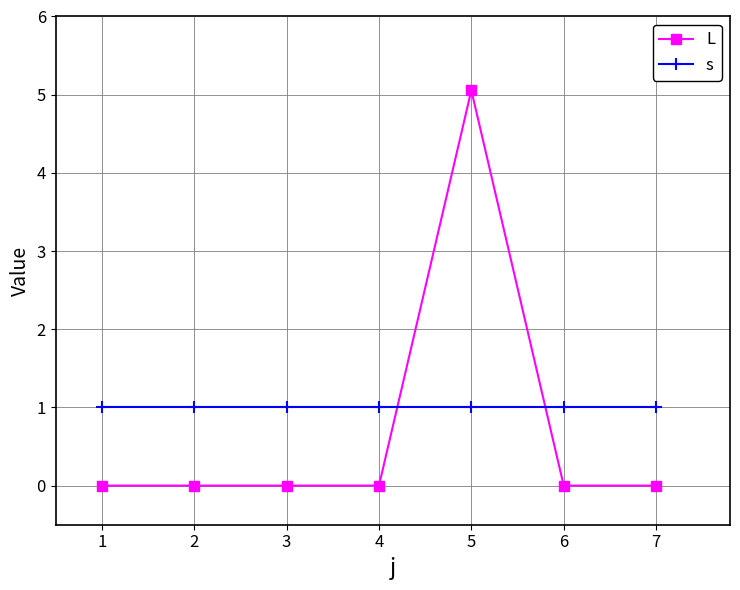

What is the value of the s point at the 7th from the left?

1.0